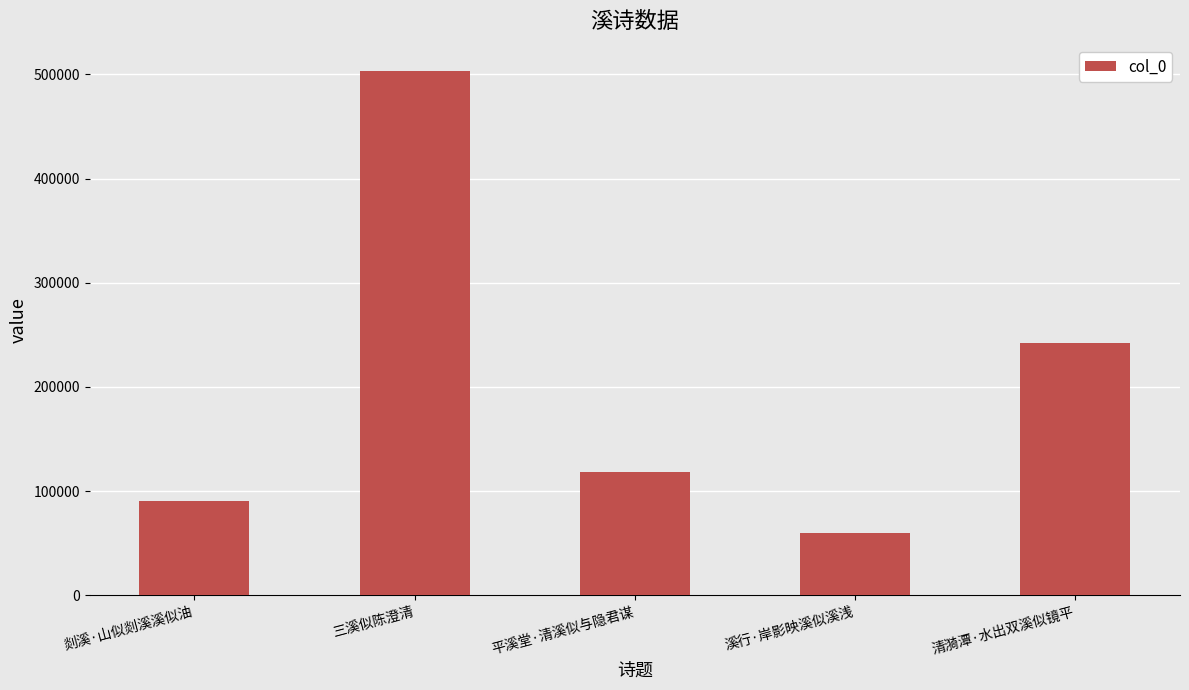

Reading left to right, list all the values displayed in this chart.

90780	503342	118298	59973	242486